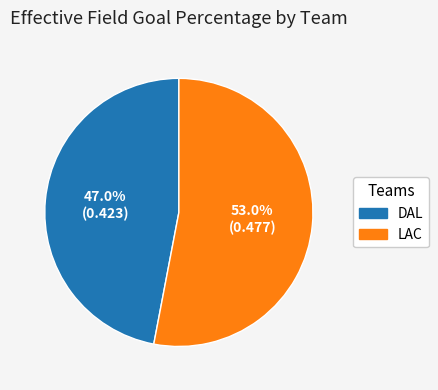

Is there a majority slice in this chart?

Yes